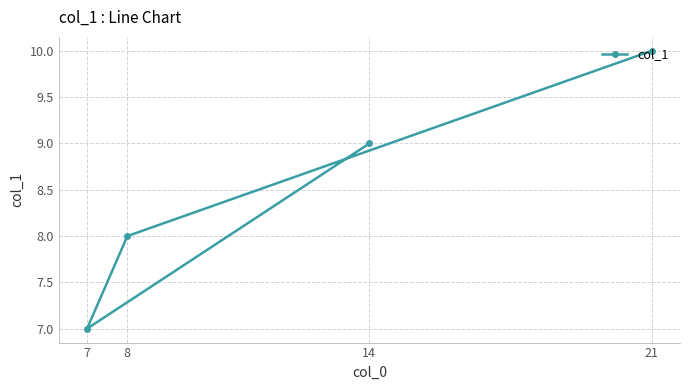

How many values are between 8 and 10?

3